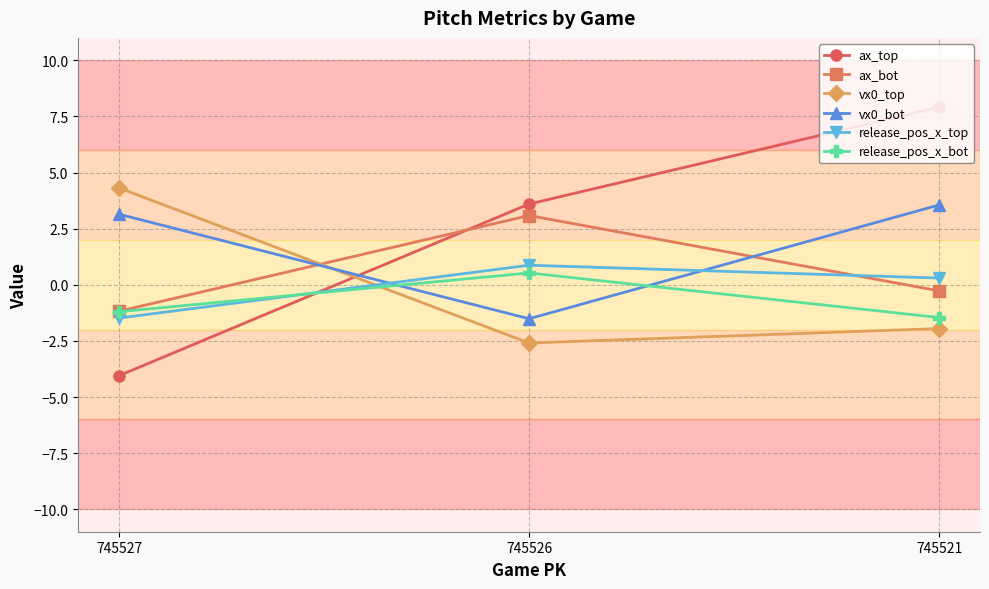

True or false: vx0_top has a value of -1.0 at 745521.

False